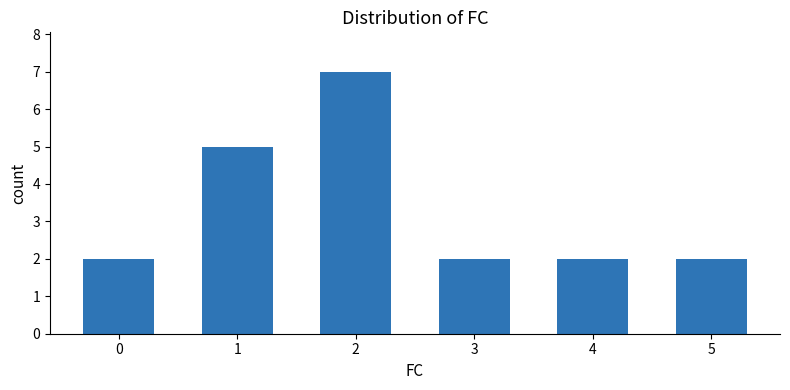

Is it true that the value at 2 is 7?

True